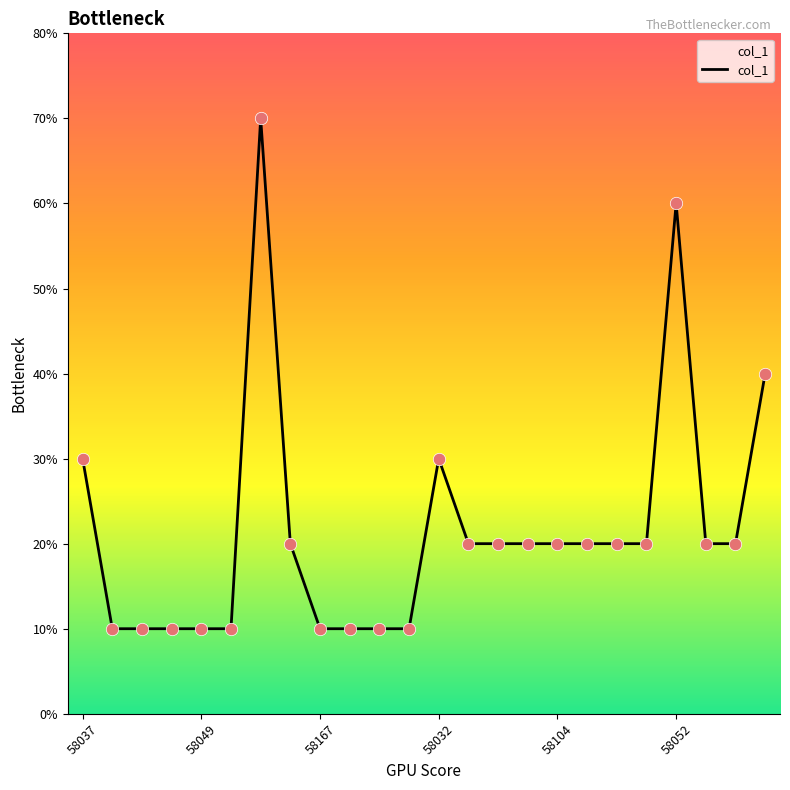

Is this an area chart (filled region under the line)?

Yes